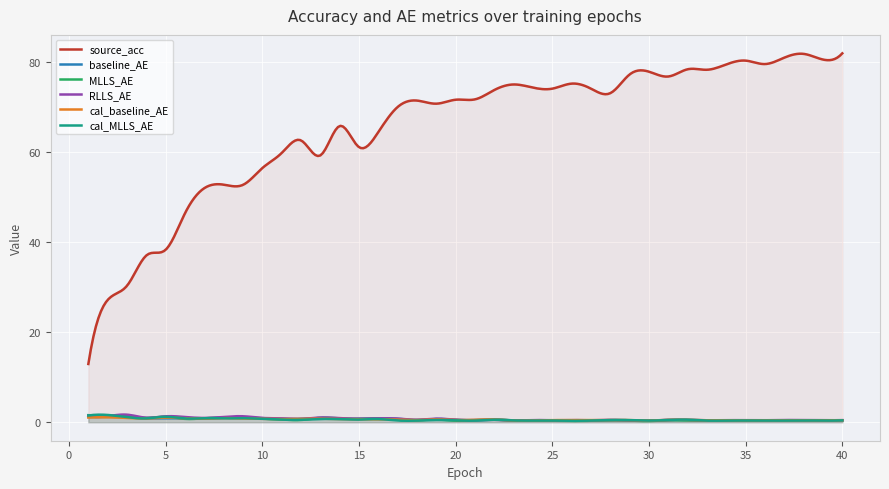

In baseline_AE, how many points are lower than both neighbors (excluding endpoints)?

13